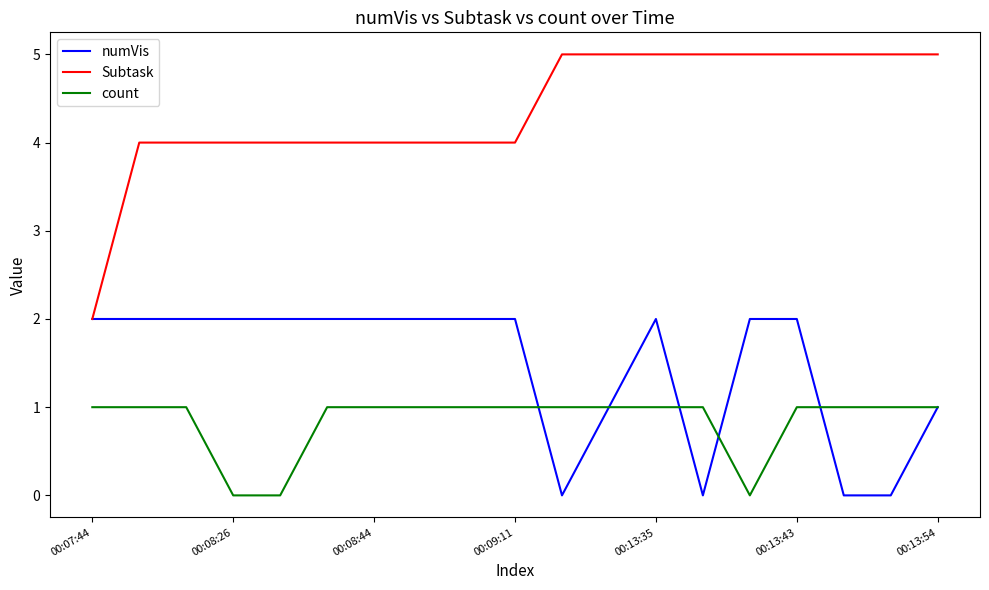

True or false: count and Subtask intersect in this chart.

False